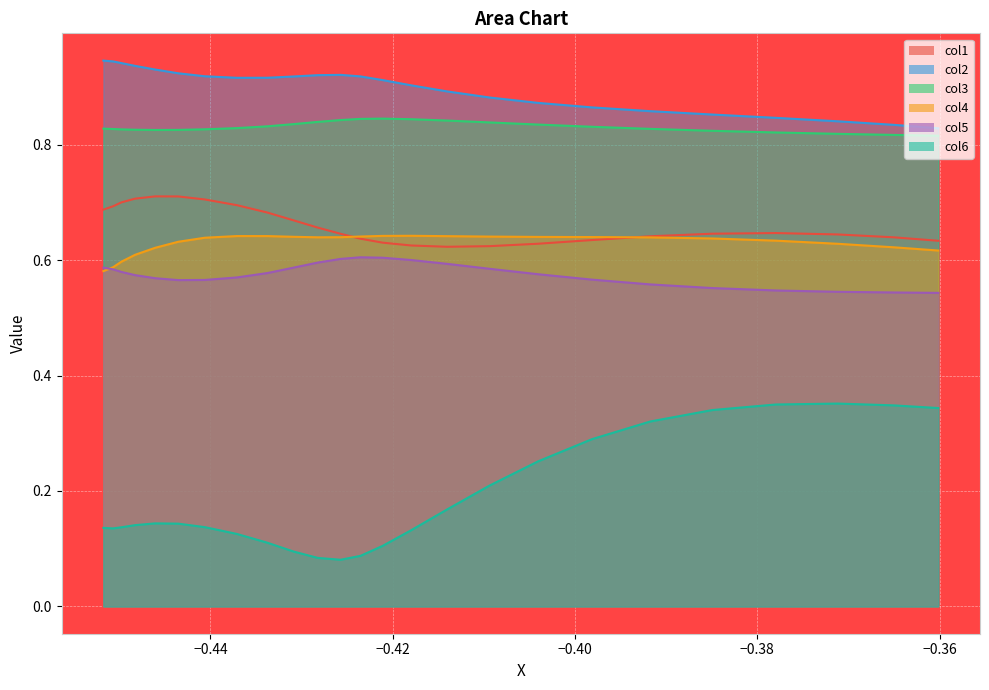

At which category is the sum across all series the highest?

−0.38